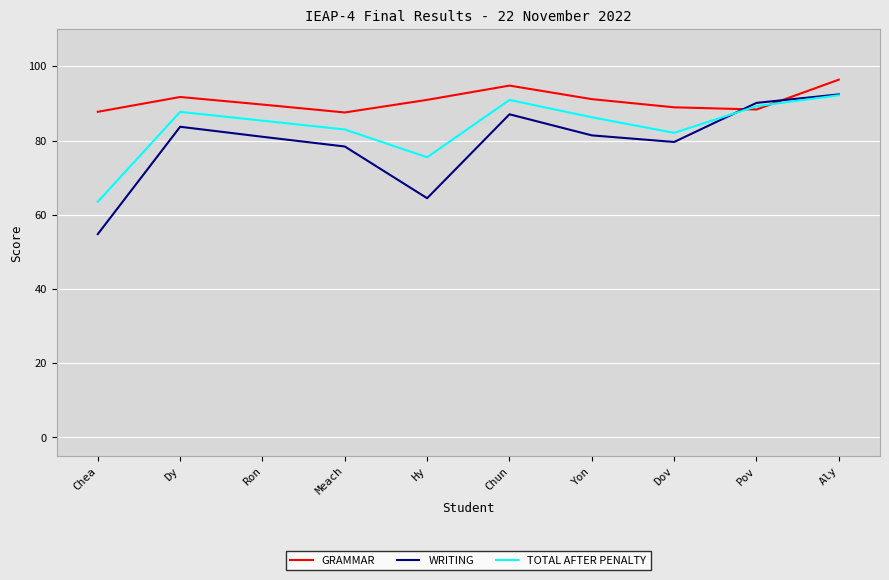

How many interior local valleys does the WRITING series have?

2